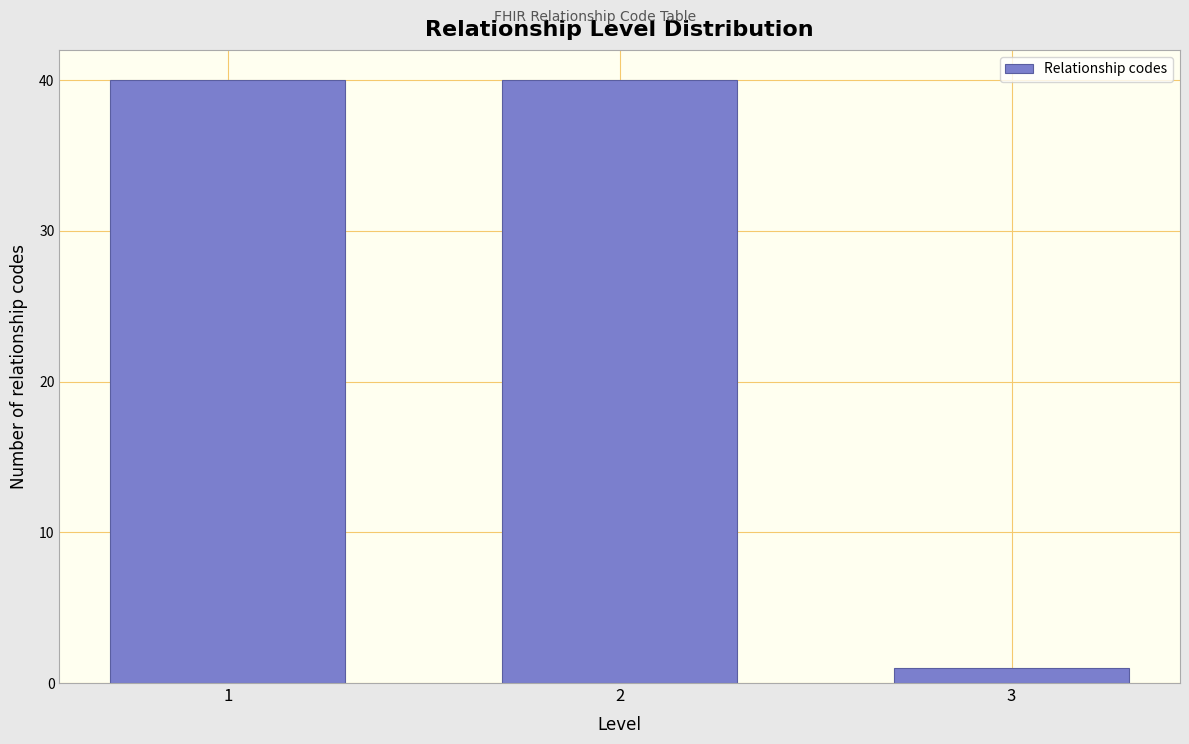

Reading left to right, what are all the values shown in this chart?

40	40	1